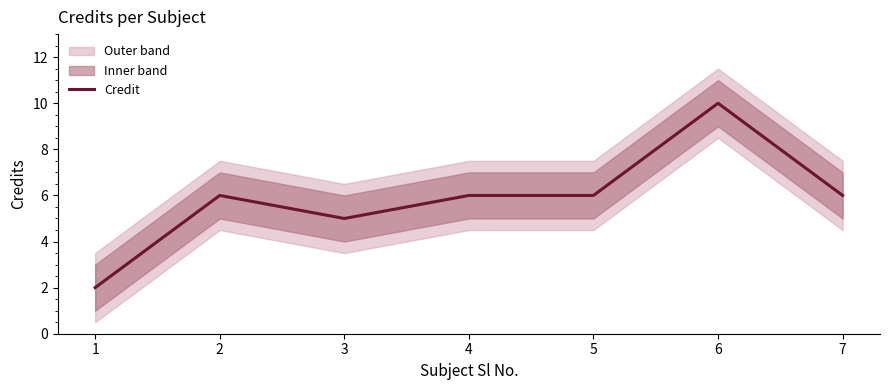

Reading right to left, extract all data points from this chart.

6	10	6	6	5	6	2